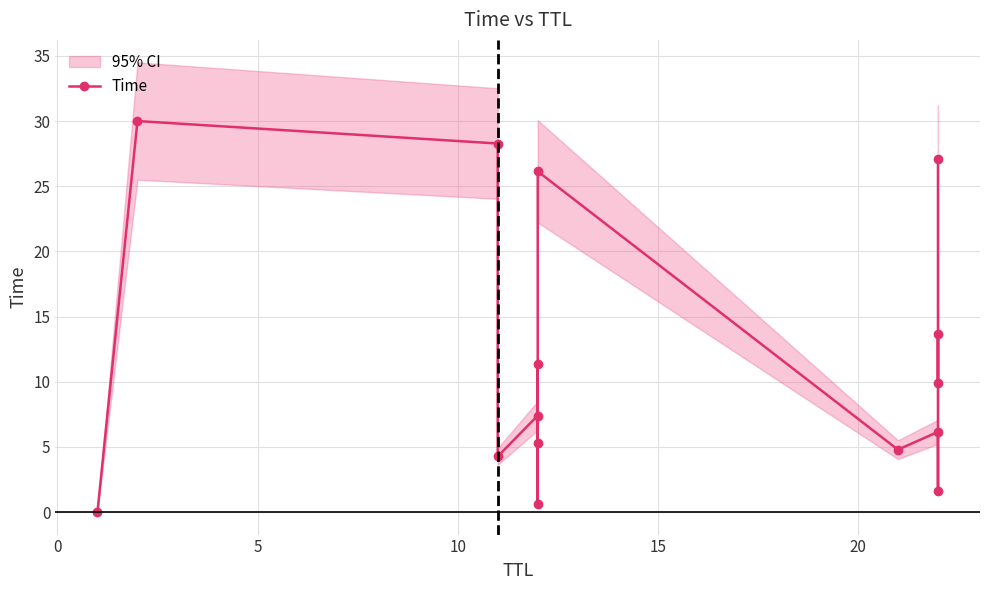

What is the sum of all values?

176.6